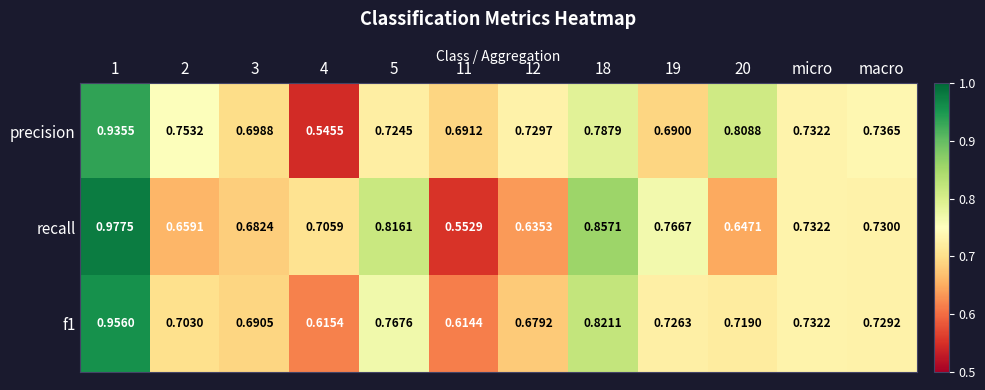

Is the value of precision at 18 greater than the value of f1 at 11?

Yes